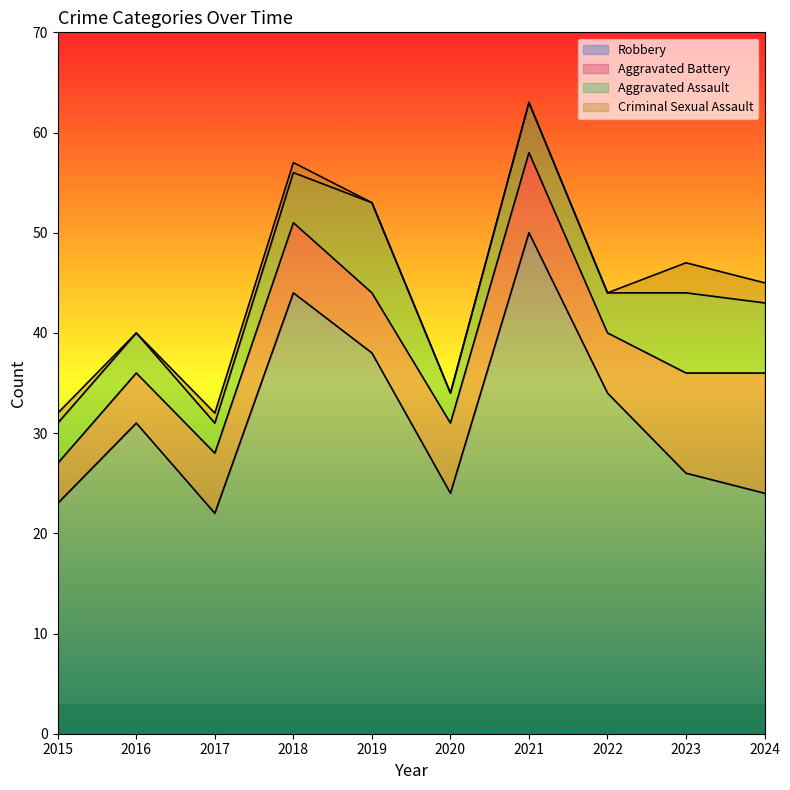

Count the Criminal Sexual Assault values in the range 0 to 1.

8